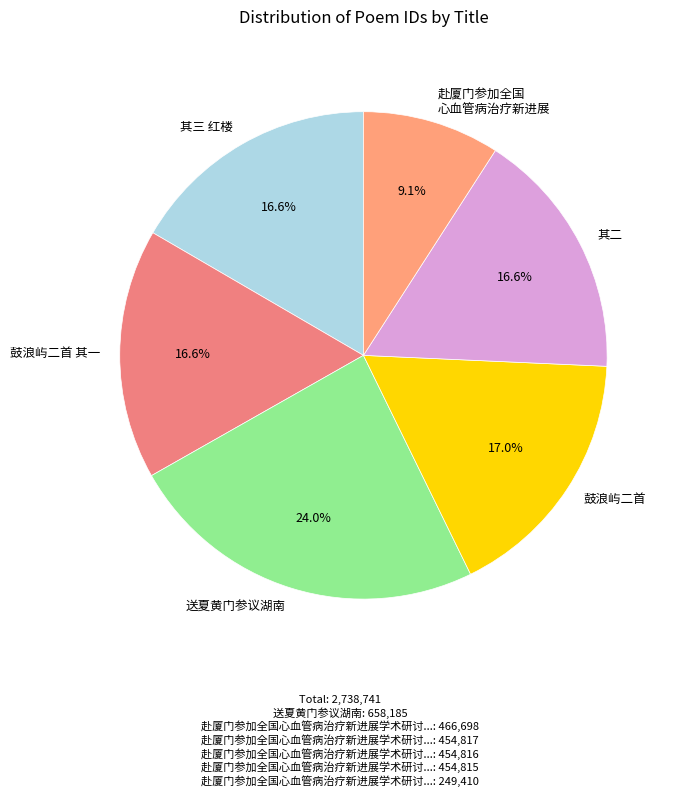

What is the largest slice in the pie chart?

送夏黄门参议湖南